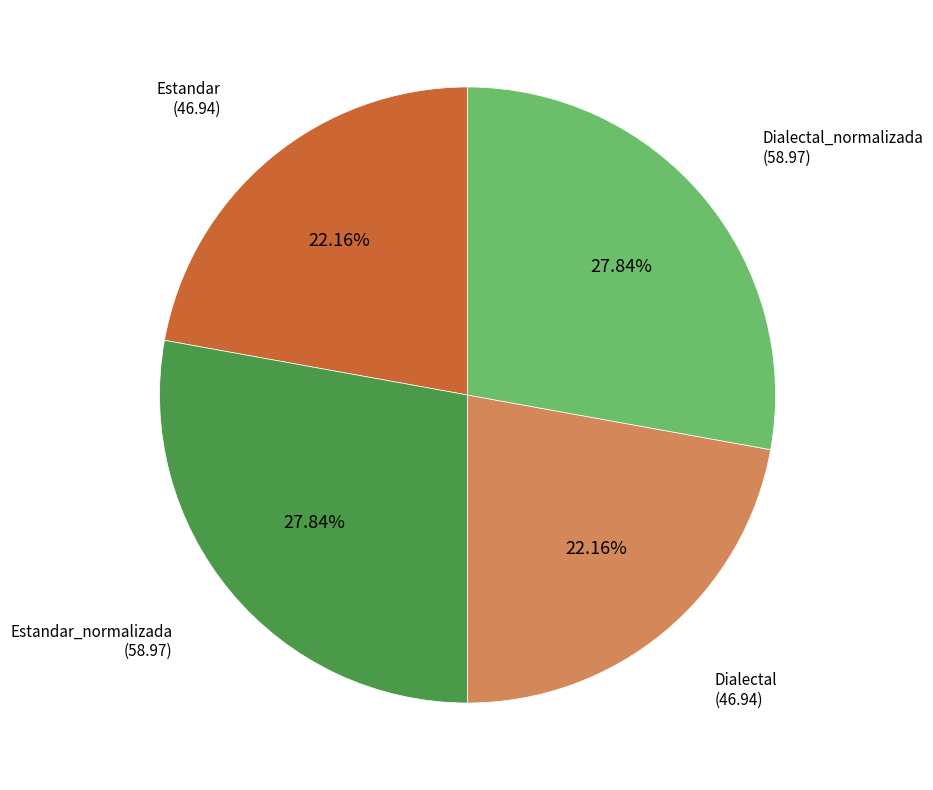

Is there a majority slice in this chart?

No